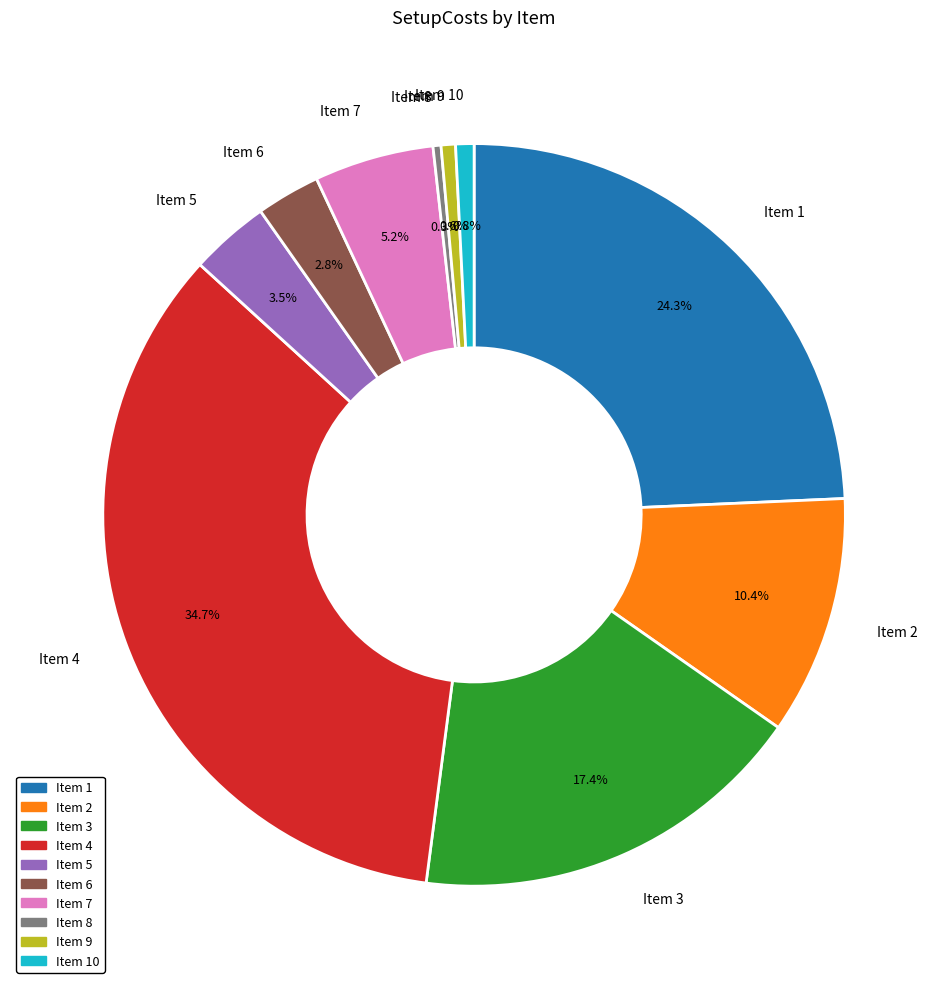

To the nearest percent, what is the average slice percentage?

10%